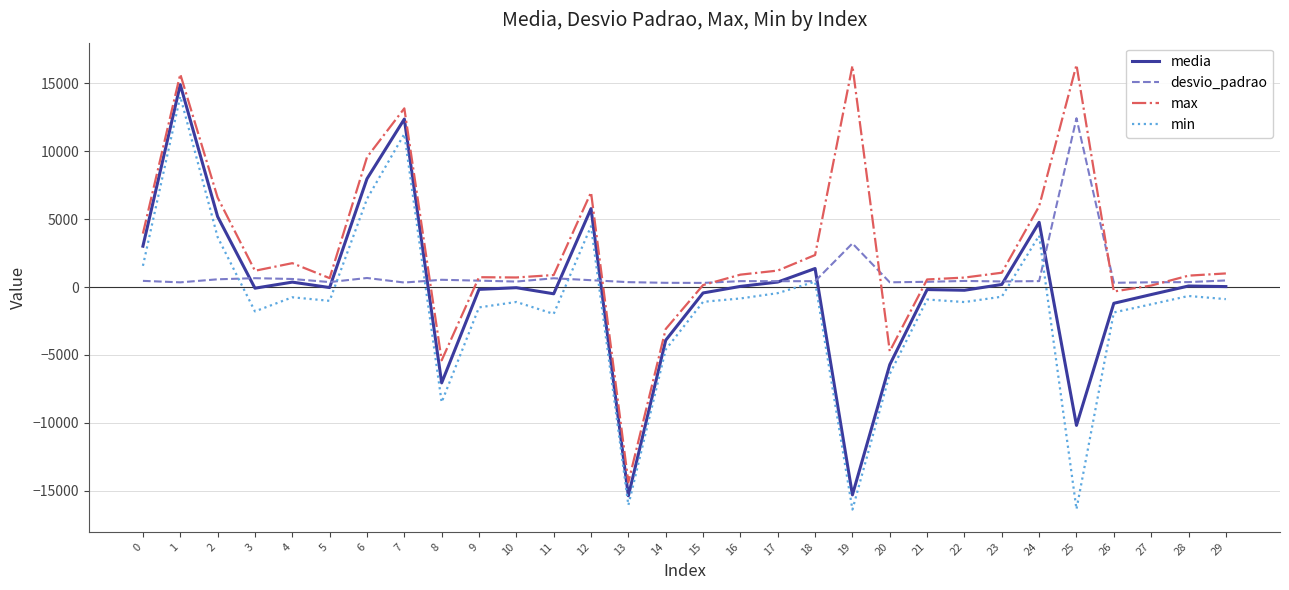

Rank the series by their average value, from lowest to highest.

min, media, desvio_padrao, max